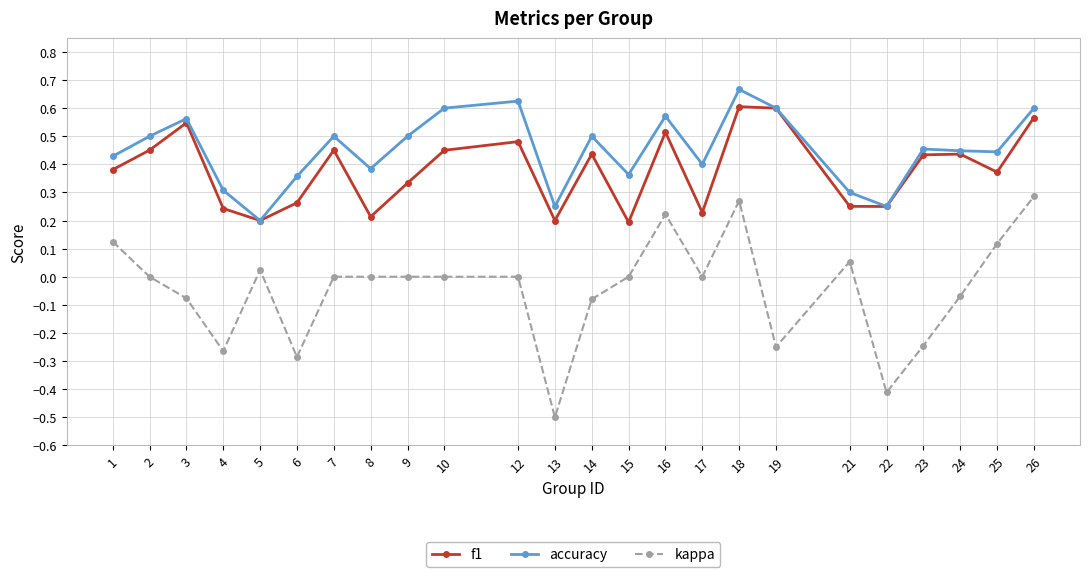

List the series in order of their peak value, highest first.

accuracy, f1, kappa